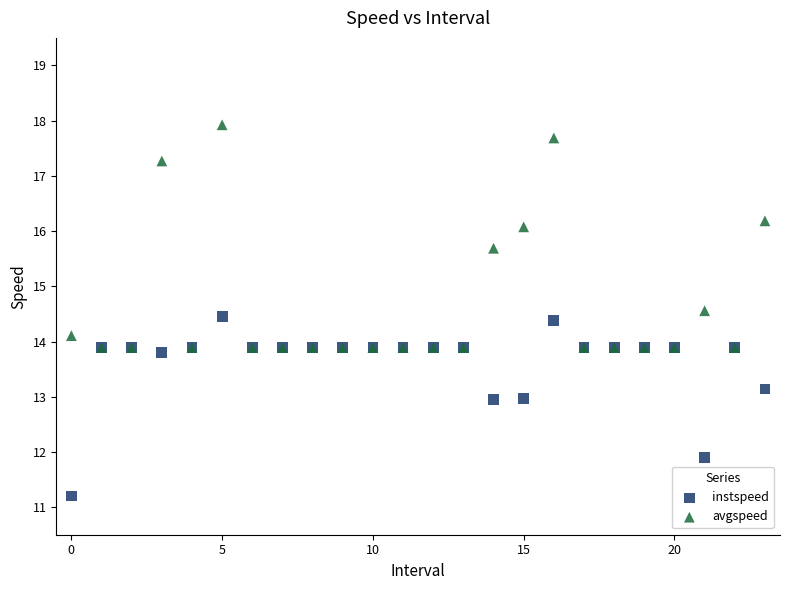

In the avgspeed series, what Y value is closest to 15?

14.6